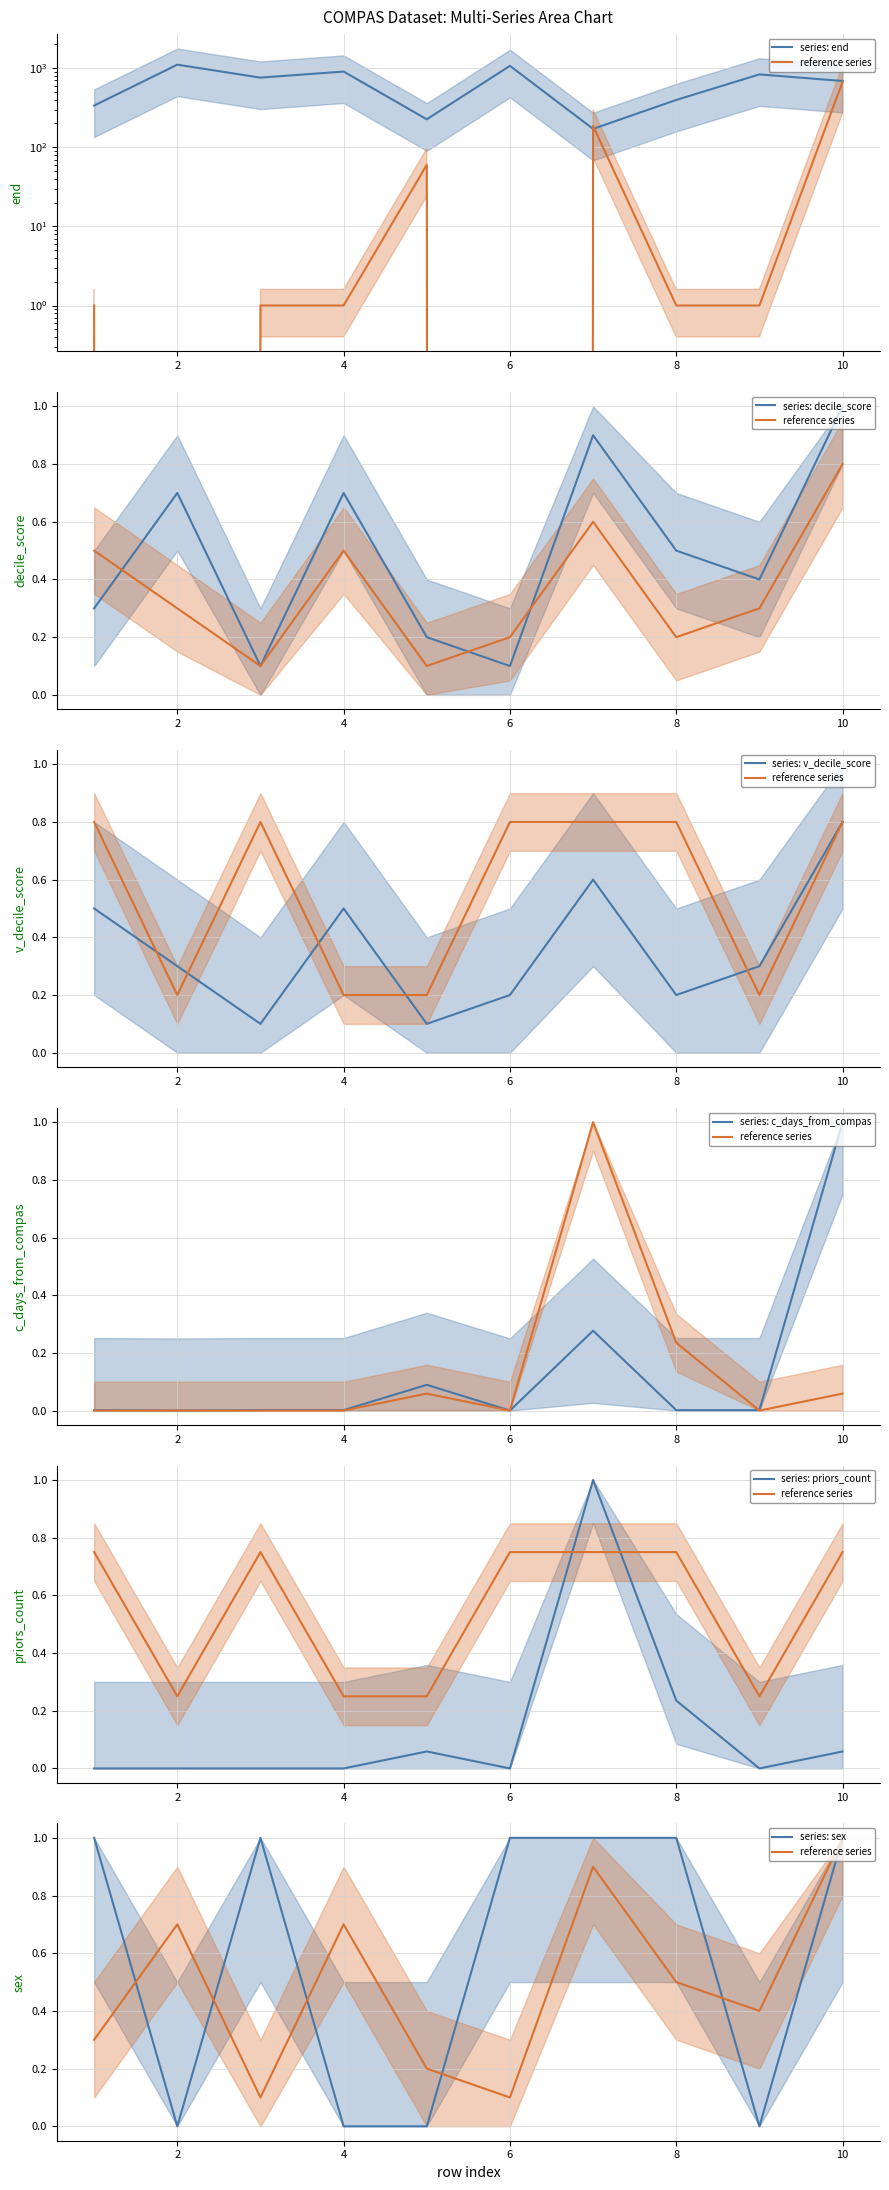

How many values in c_days_from_compas are above zero?

8